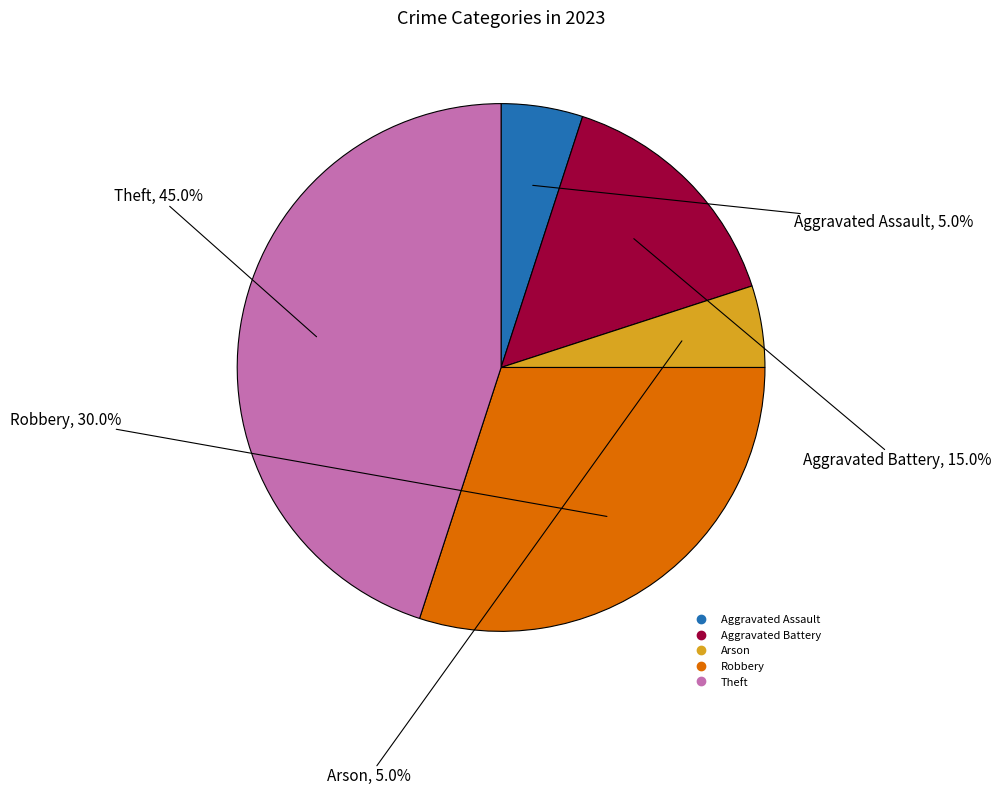

How many slices are in this pie chart?

5